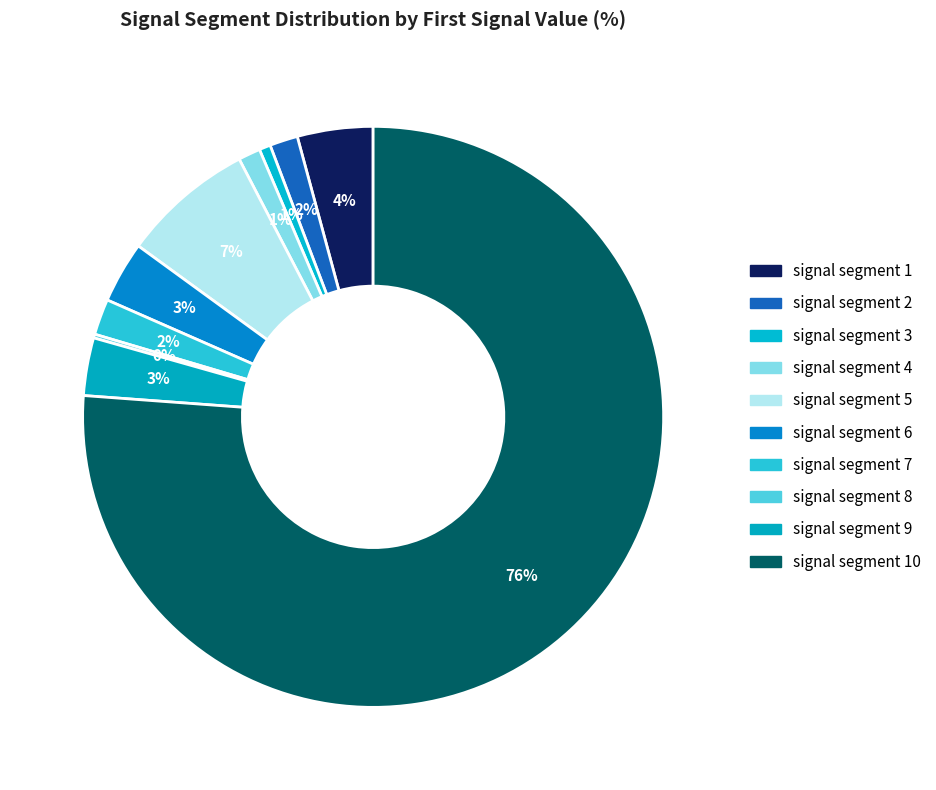

Does signal segment 8 account for over 50% of the chart?

No